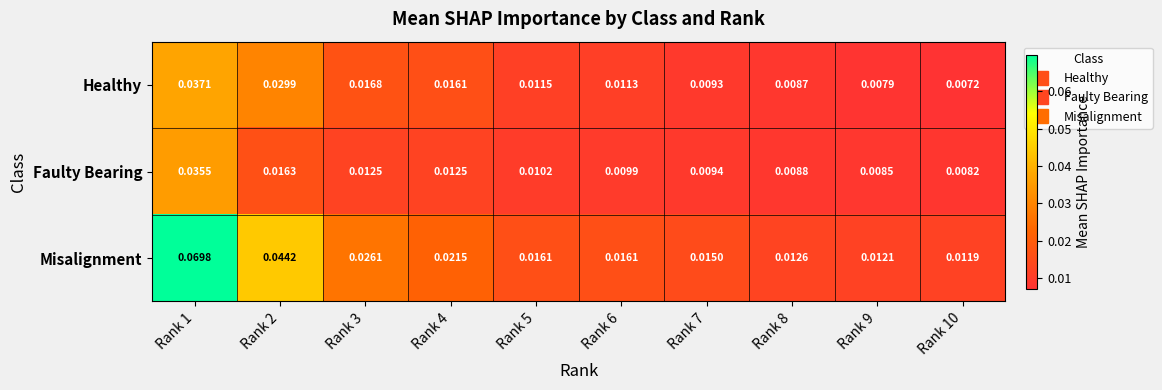

Is the value of Faulty Bearing at Rank 7 greater than the value of Healthy at Rank 10?

Yes